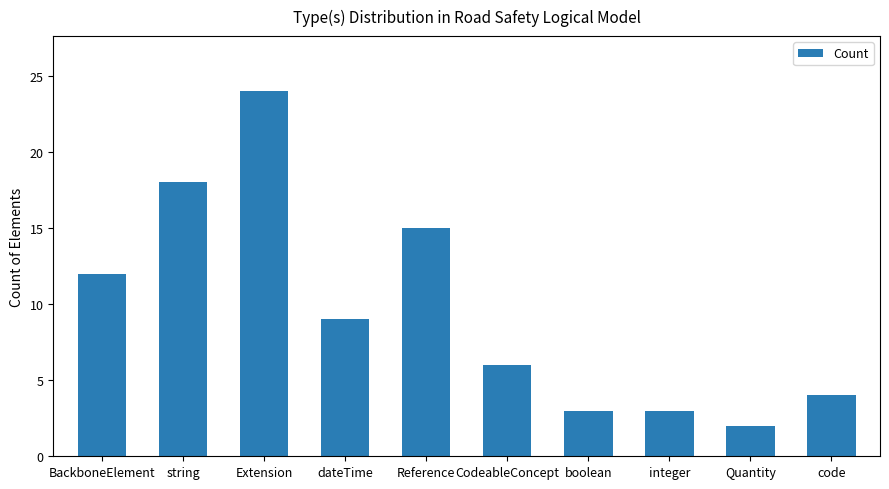

What is the maximum value shown in the chart?

24